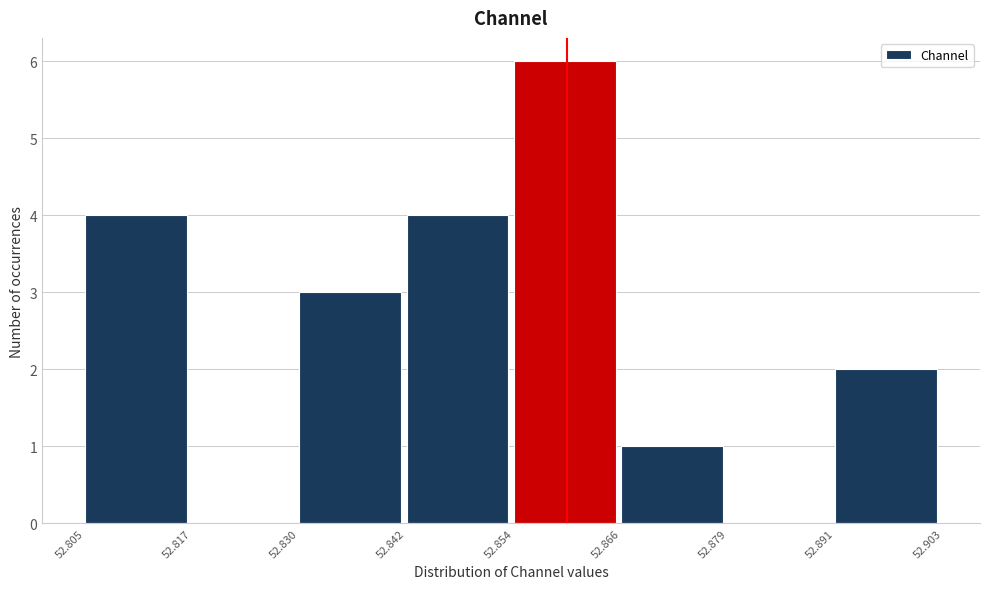

Reading left to right, transcribe this chart: for each bar, give the range it covers on the x-axis and its height. The values are not printed on the chart, so give them approximately, as read against the axis.

52.805 to 52.817: 4
52.817 to 52.830: 0
52.830 to 52.842: 3
52.842 to 52.854: 4
52.854 to 52.866: 6
52.866 to 52.879: 1
52.879 to 52.891: 0
52.891 to 52.903: 2